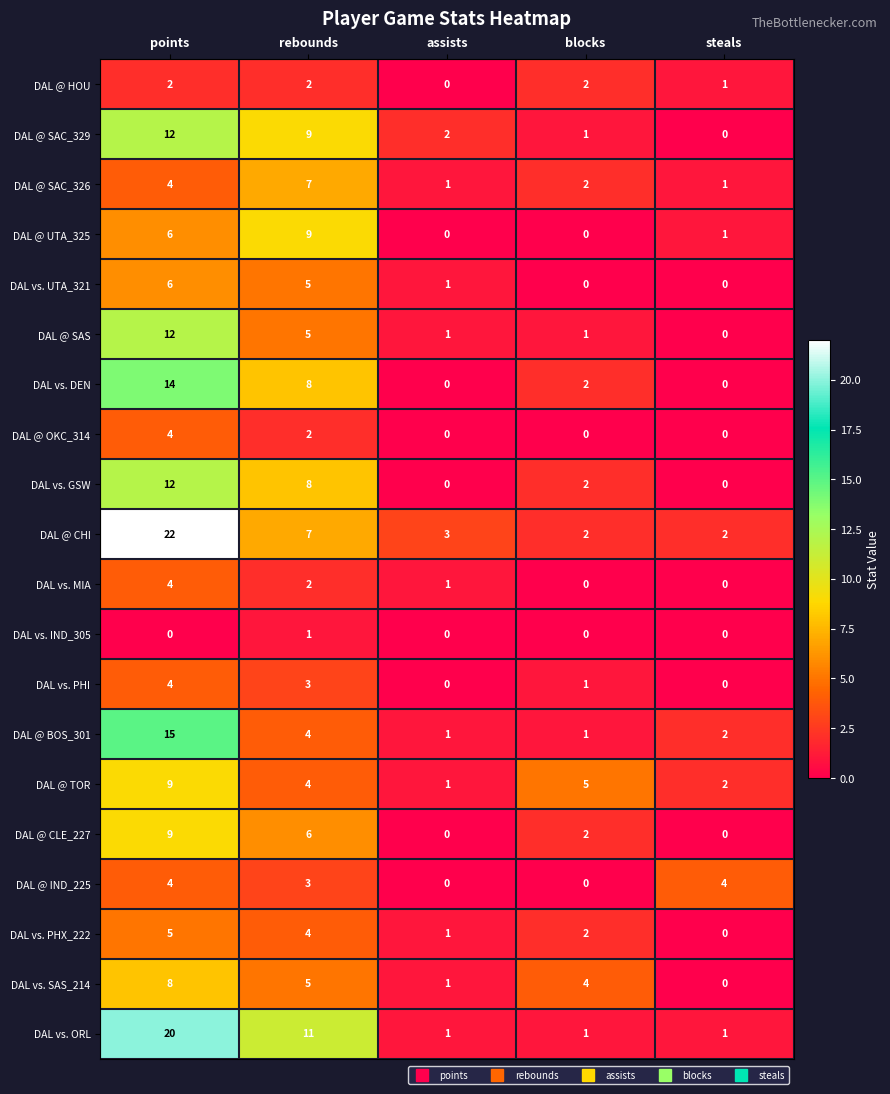

At which category does the chart reach its peak across all series?

points